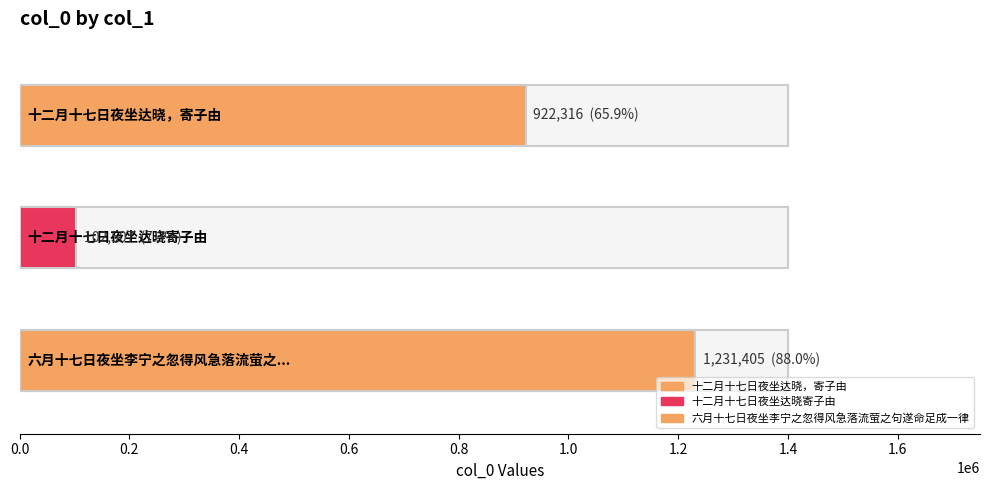

What is the change in value from 十二月十七日夜坐达晓，寄子由 to 十二月十七日夜坐达晓寄子由?

-819809